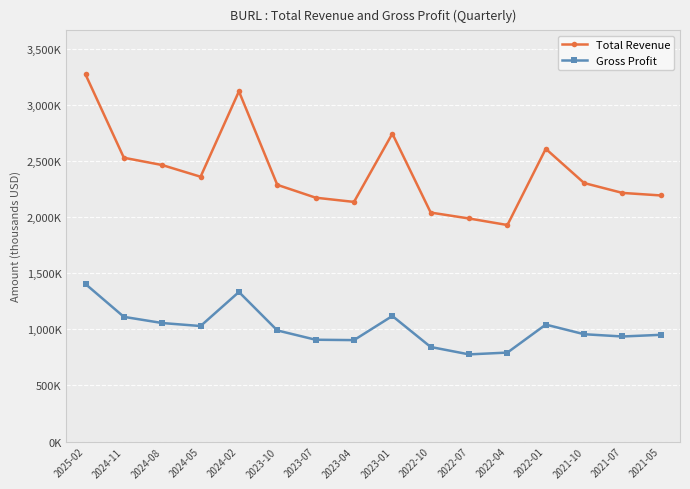

Rank the series by their maximum value, from lowest to highest.

Gross Profit, Total Revenue